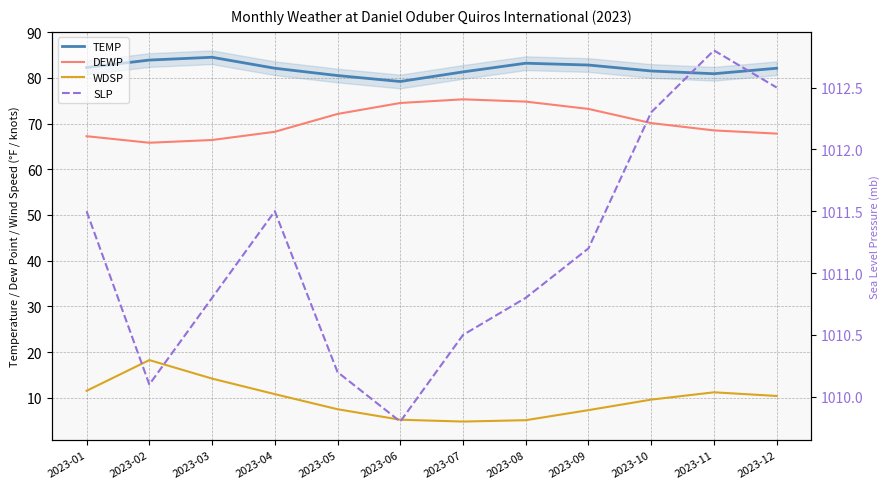

At which label is DEWP closest to 70?

2023-10